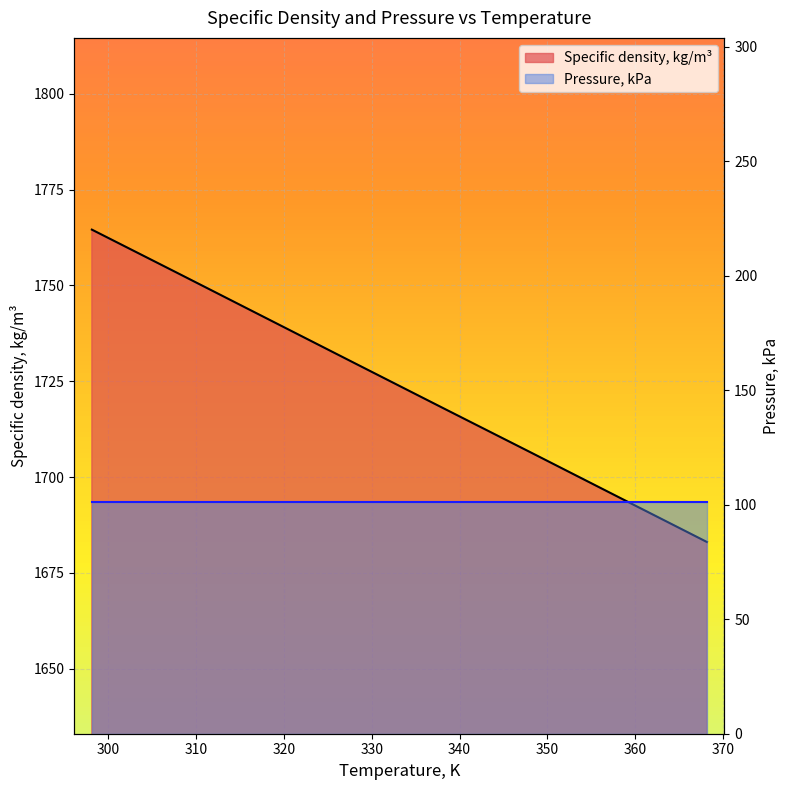

Which category has the lowest value across all series?

368.15